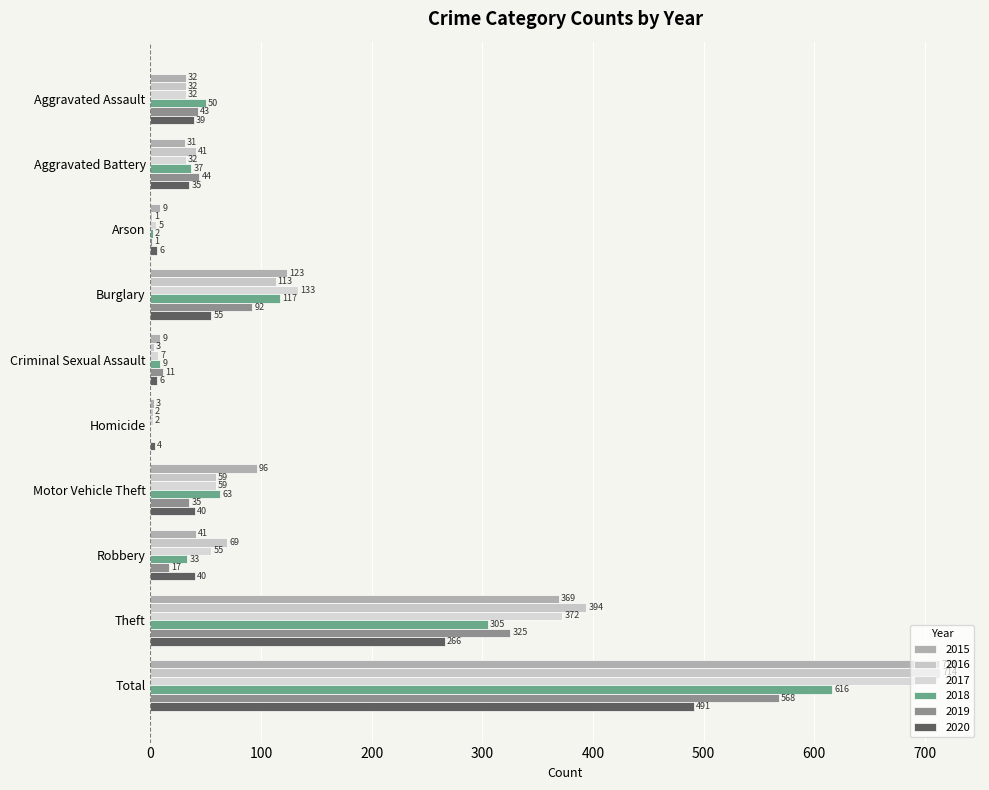

How many distinct data groups are displayed?

6